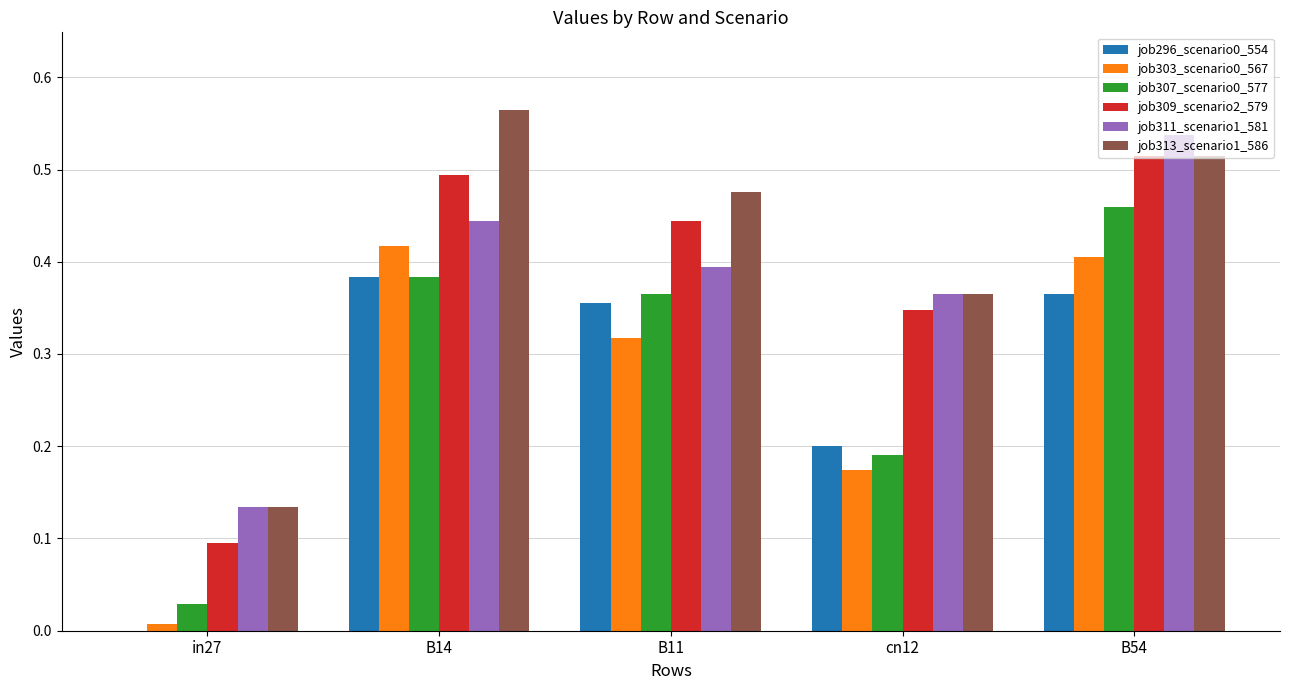

The job307_scenario0_577 series shows 0.4 at B11. True or false?

True